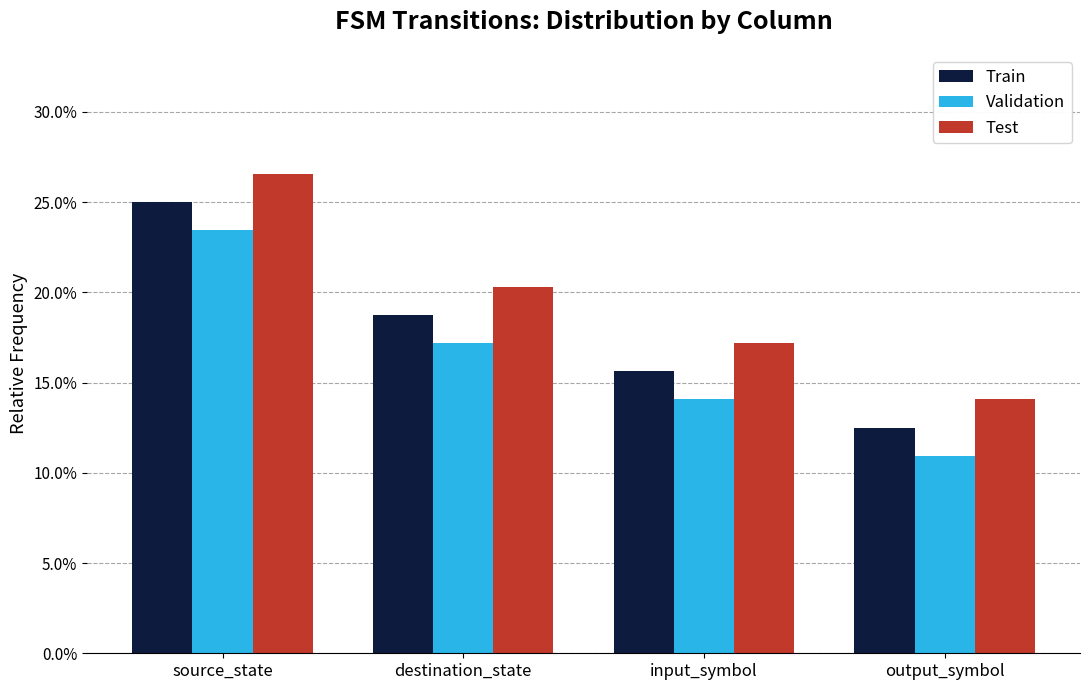

Where does the Test series first go above 20?

source_state